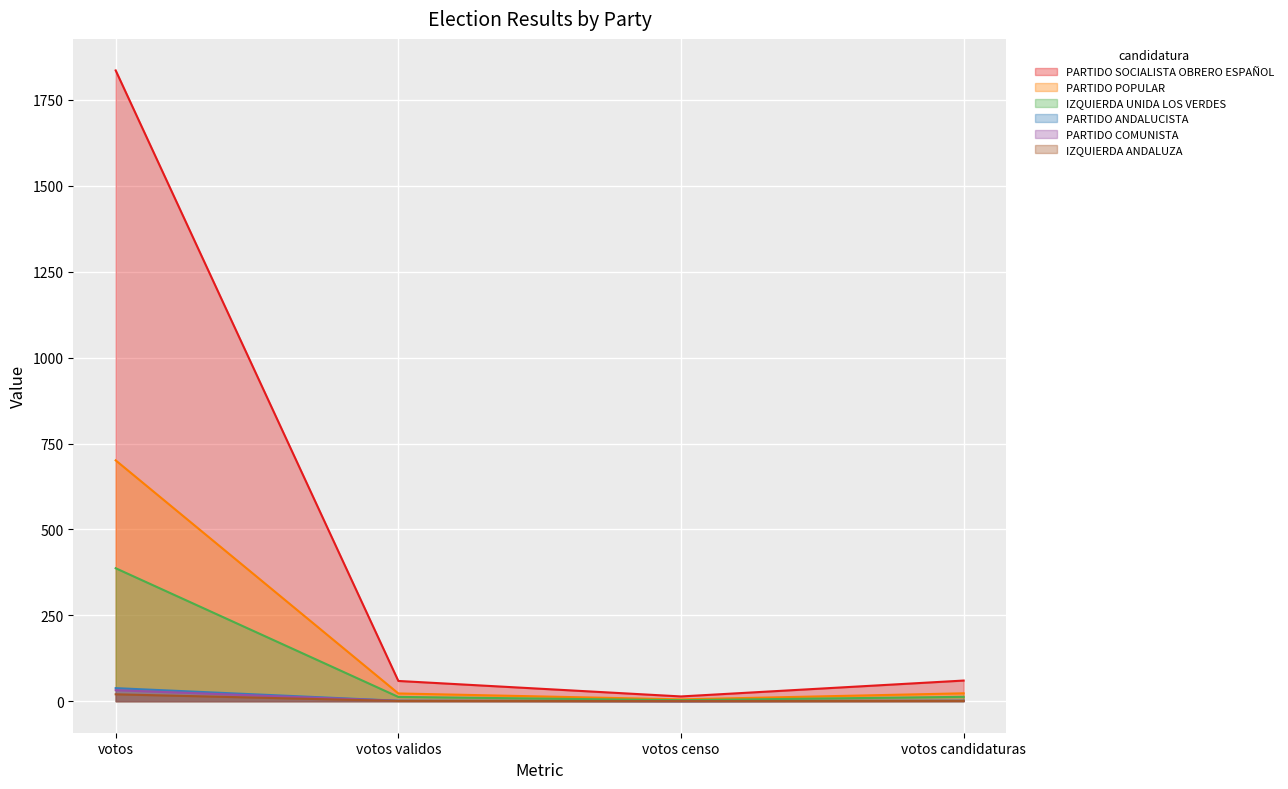

List the labels in order of IZQUIERDA ANDALUZA value, largest first.

votos, votos candidaturas, votos validos, votos censo